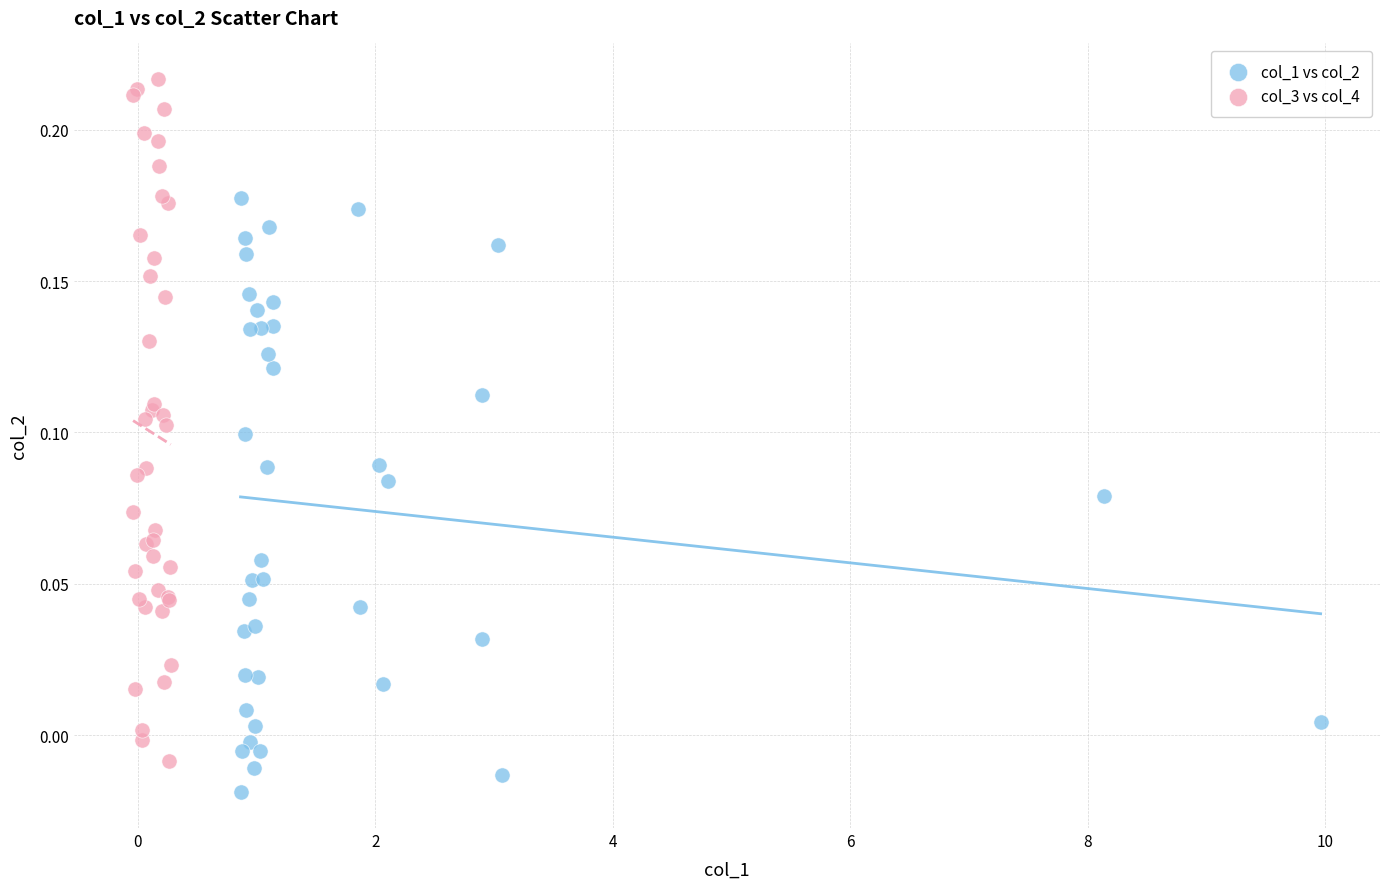

Which series reaches the minimum Y coordinate?

col_1 vs col_2